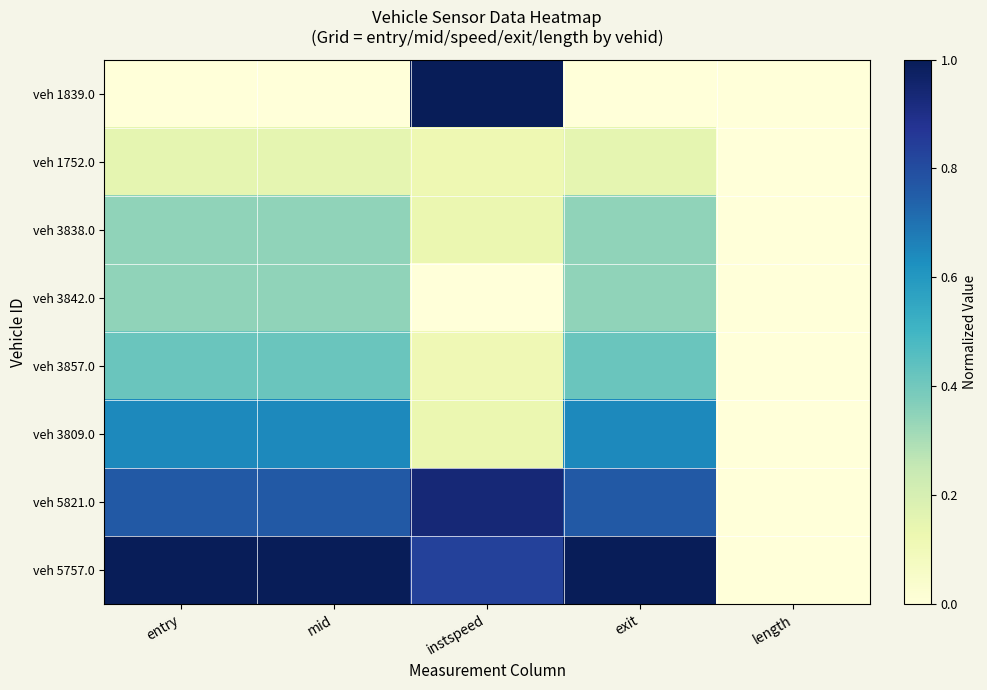

At which category is the sum across all series the highest?

exit